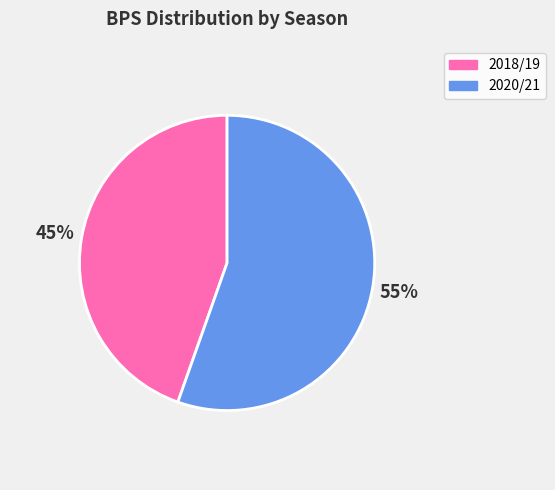

Is it true that 2020/21 is 55% of the pie?

True